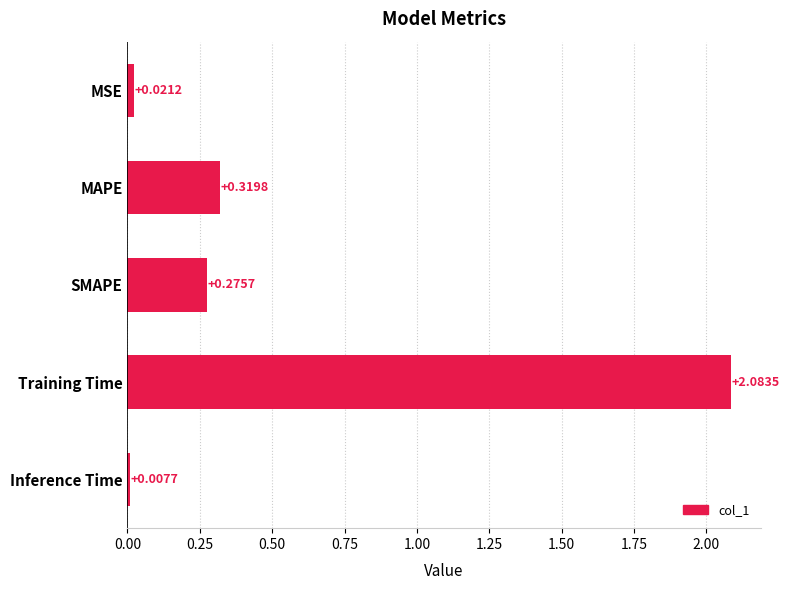

What is the label of the 4th bar from the top?

Training Time